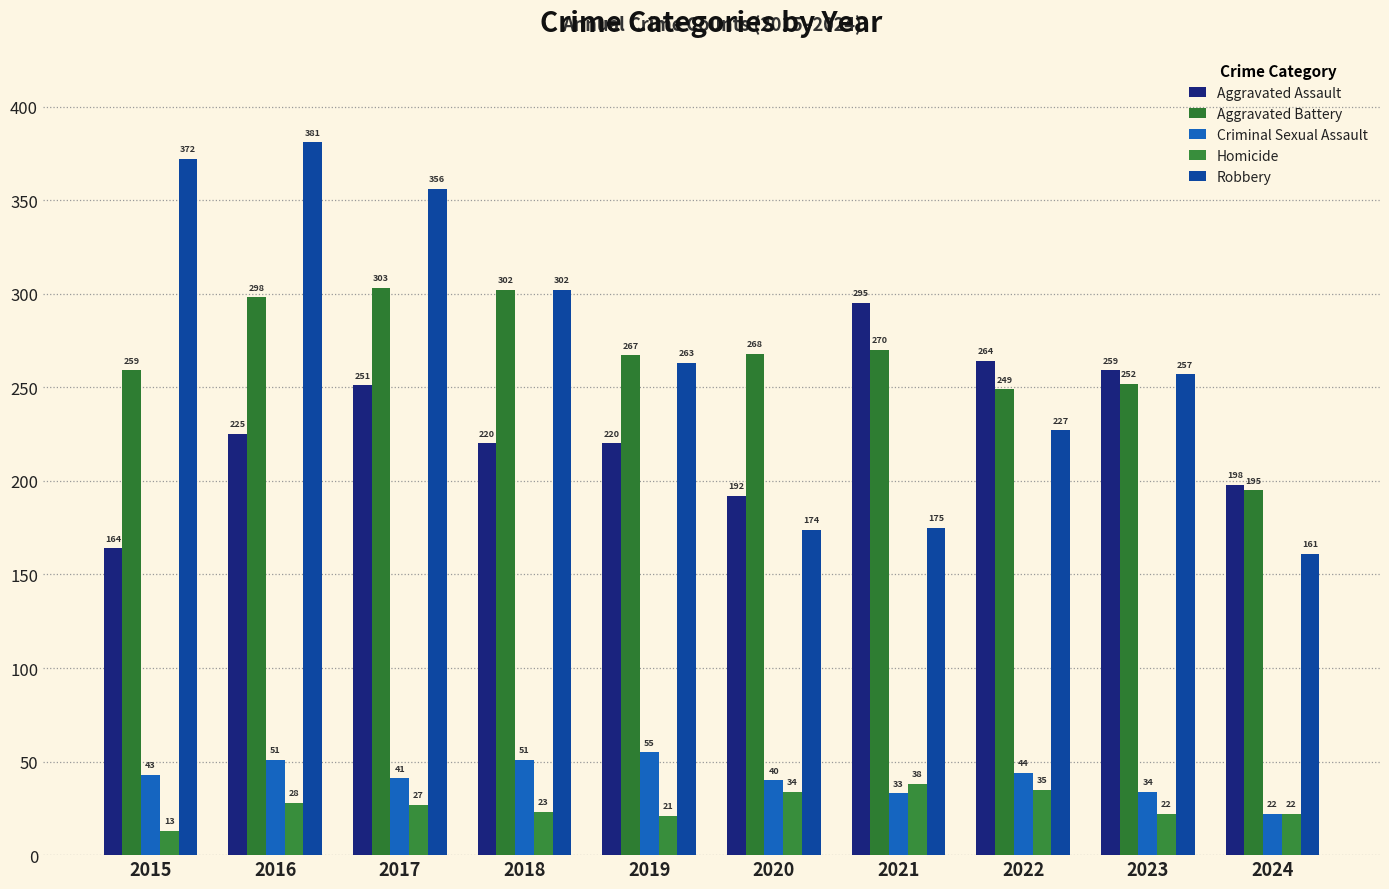

Reading left to right, transcribe all the data shown in this chart.

Aggravated Assault: 2015=164	2016=225	2017=251	2018=220	2019=220	2020=192	2021=295	2022=264	2023=259	2024=198
Aggravated Battery: 2015=259	2016=298	2017=303	2018=302	2019=267	2020=268	2021=270	2022=249	2023=252	2024=195
Criminal Sexual Assault: 2015=43	2016=51	2017=41	2018=51	2019=55	2020=40	2021=33	2022=44	2023=34	2024=22
Homicide: 2015=13	2016=28	2017=27	2018=23	2019=21	2020=34	2021=38	2022=35	2023=22	2024=22
Robbery: 2015=372	2016=381	2017=356	2018=302	2019=263	2020=174	2021=175	2022=227	2023=257	2024=161